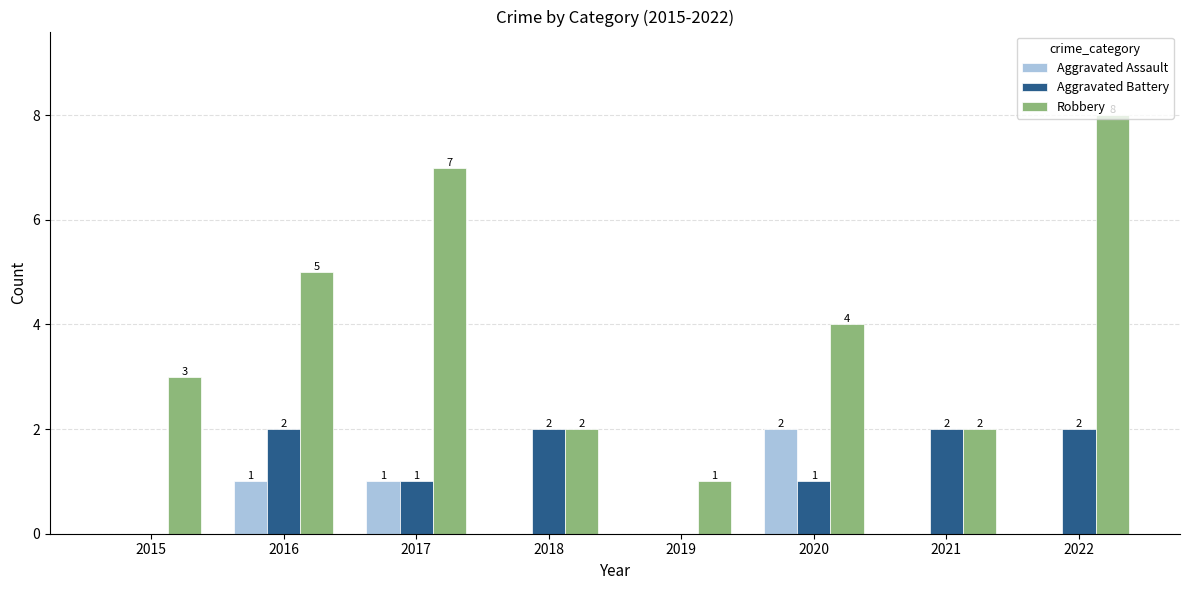

What is the spread (max minus min) of values at 2017?

6